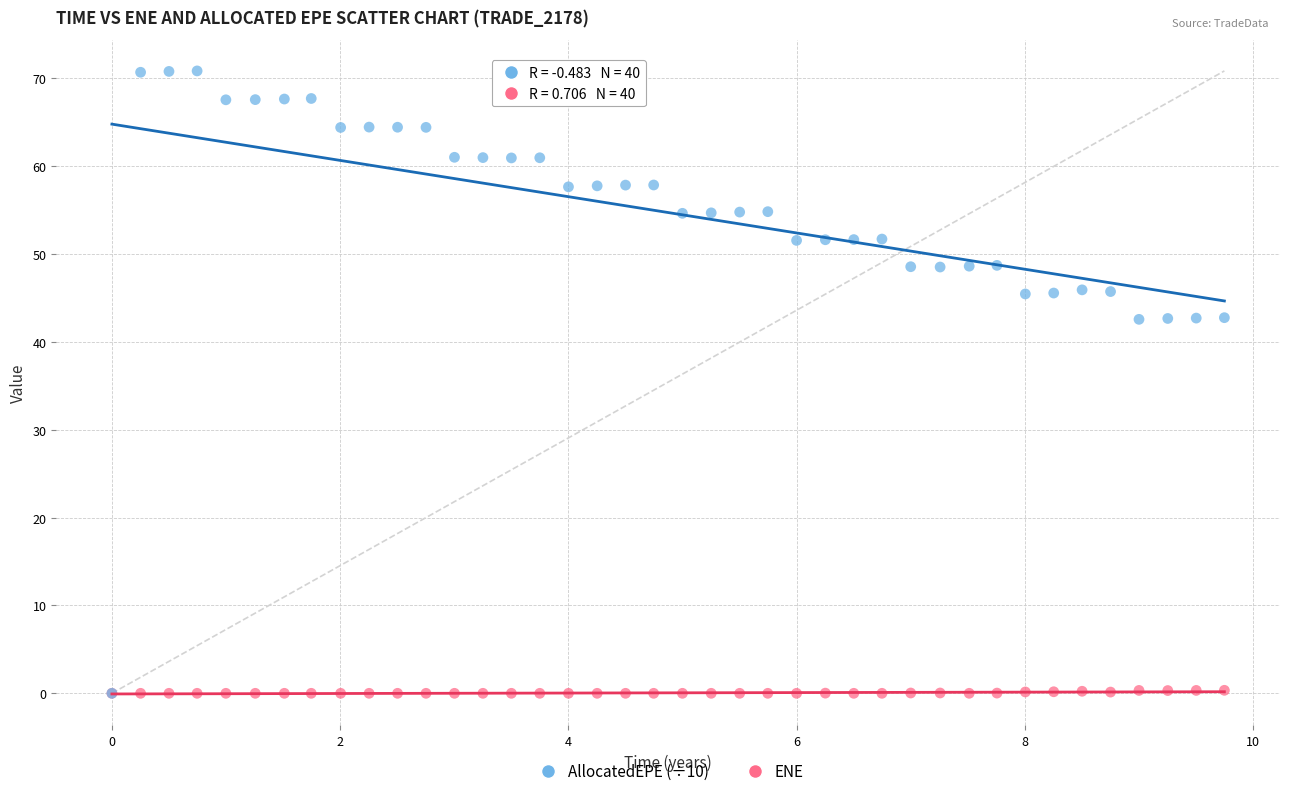

What are all the series names shown in the legend?

AllocatedEPE (÷10), ENE